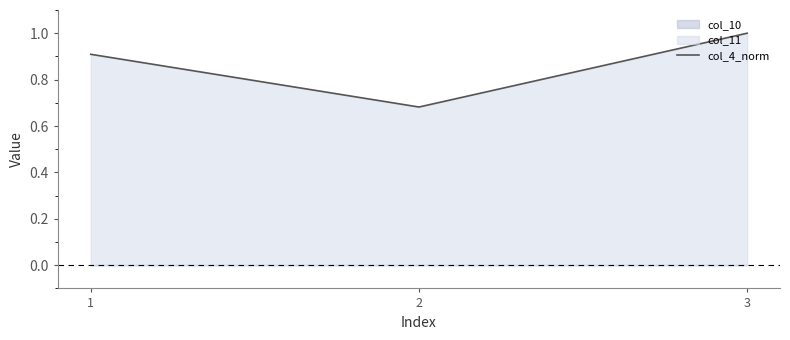

What is the change in value from 2 to 3?

+0.3